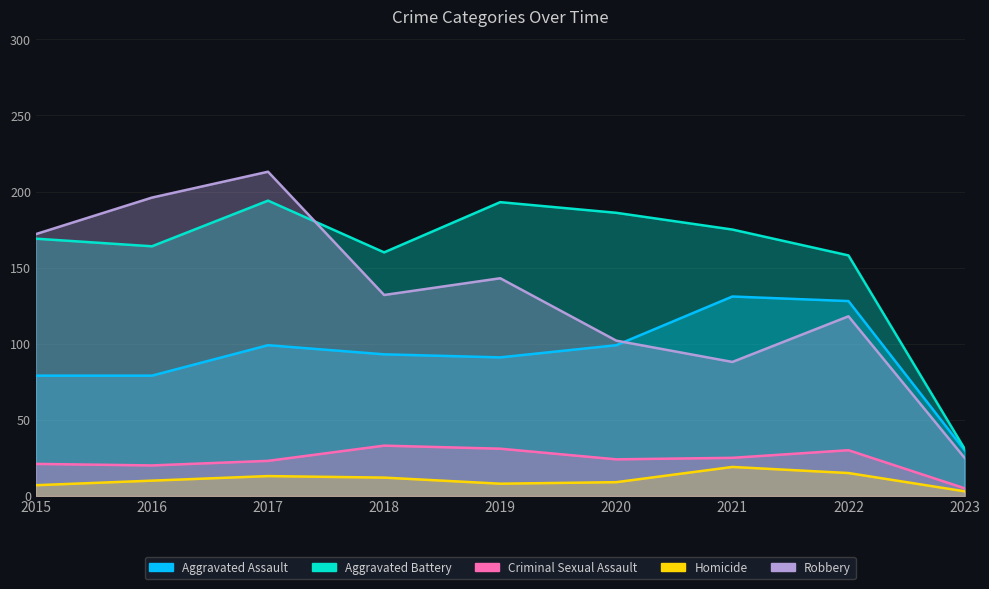

Reading left to right, list all the values displayed in this chart.

Aggravated Assault: 79	79	99	93	91	99	131	128	30
Aggravated Battery: 169	164	194	160	193	186	175	158	31
Criminal Sexual Assault: 21	20	23	33	31	24	25	30	5
Homicide: 7	10	13	12	8	9	19	15	3
Robbery: 172	196	213	132	143	102	88	118	25